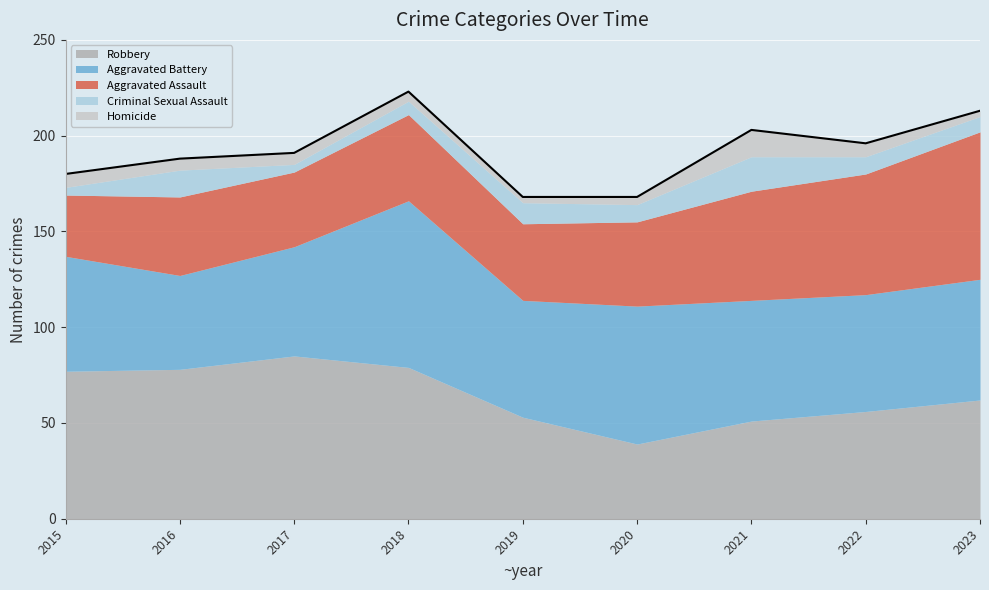

What is the spread (max minus min) of values at 2018?

82